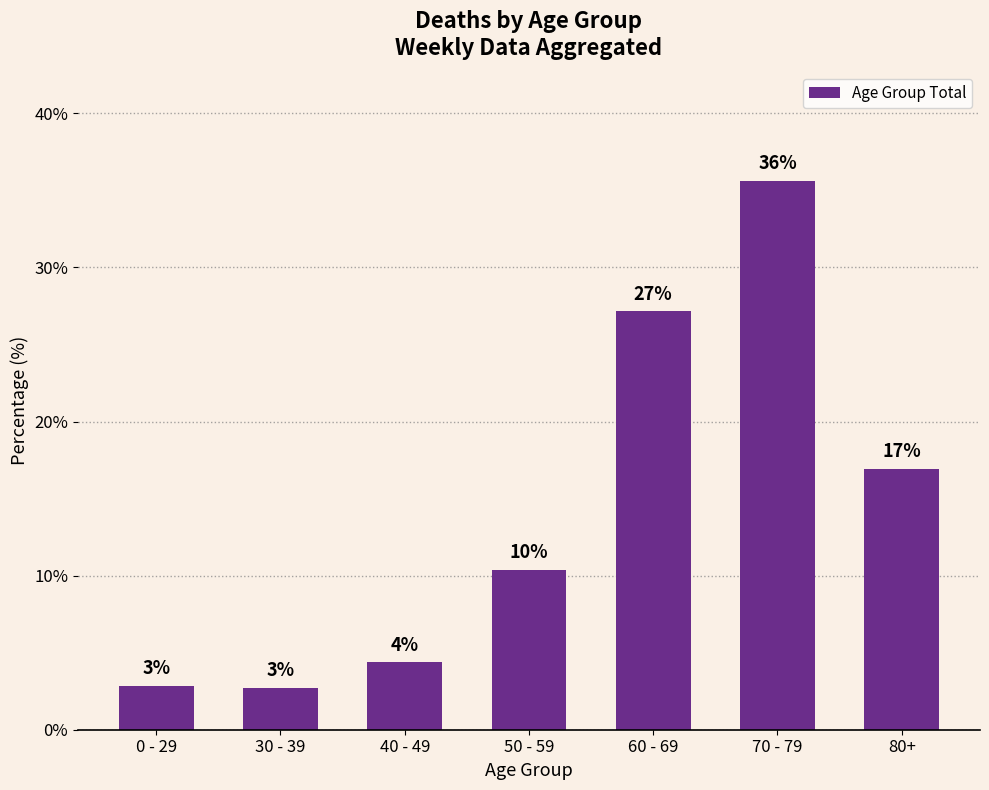

Does the chart contain stacked bars?

No